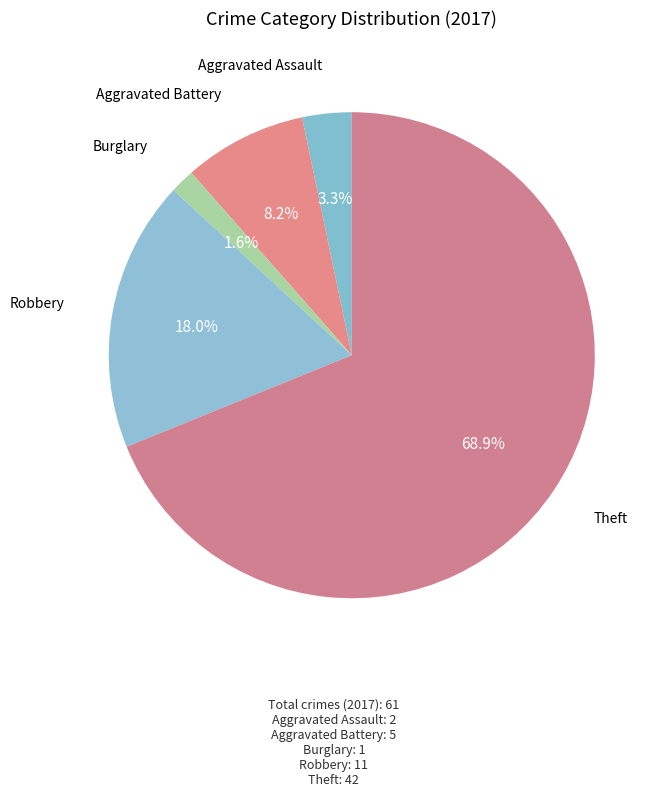

To the nearest percent, what is the difference between the largest and smallest slice percentages?

67%